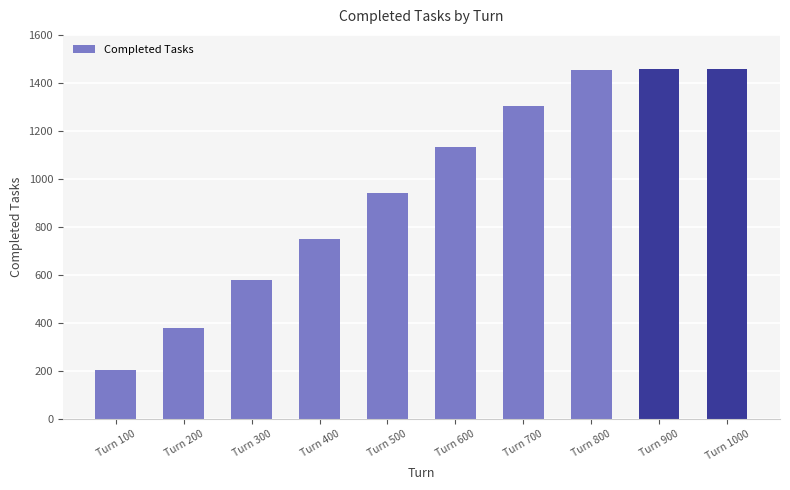

How many series are shown in this chart?

1